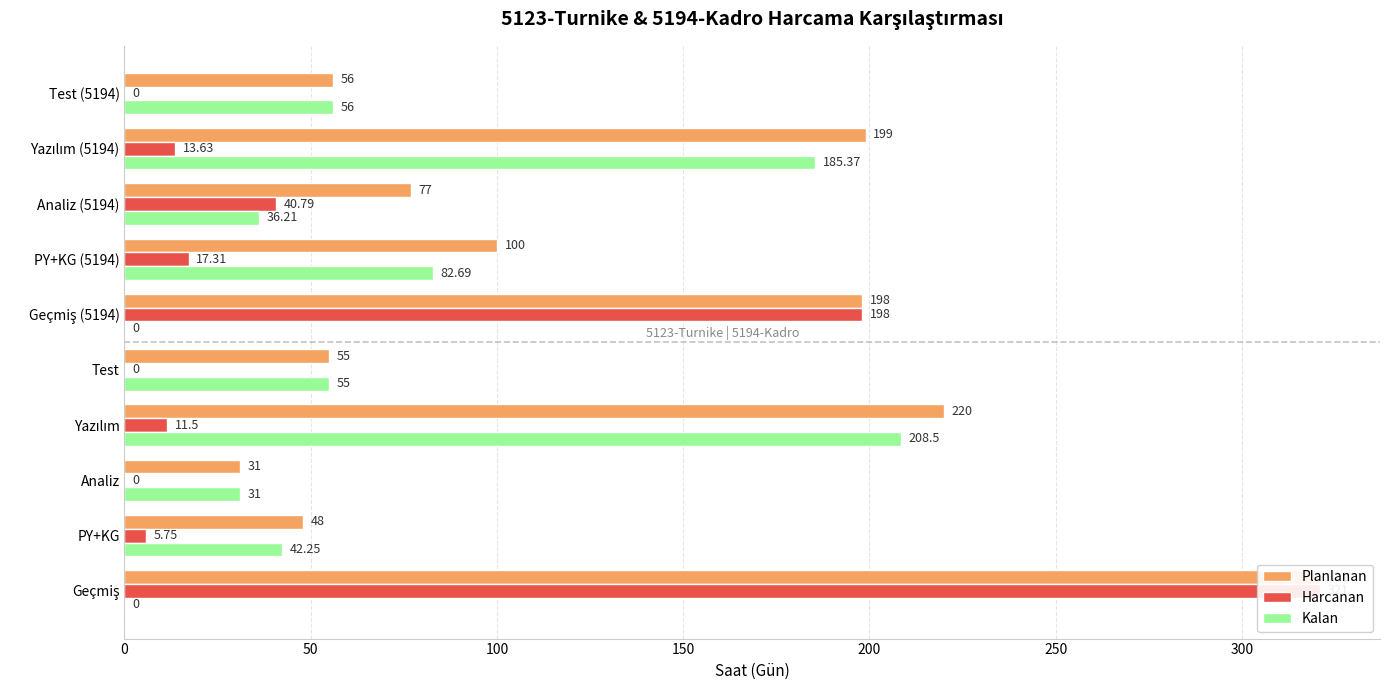

Is the value of Kalan at Test greater than the value of Harcanan at Geçmiş (5194)?

No